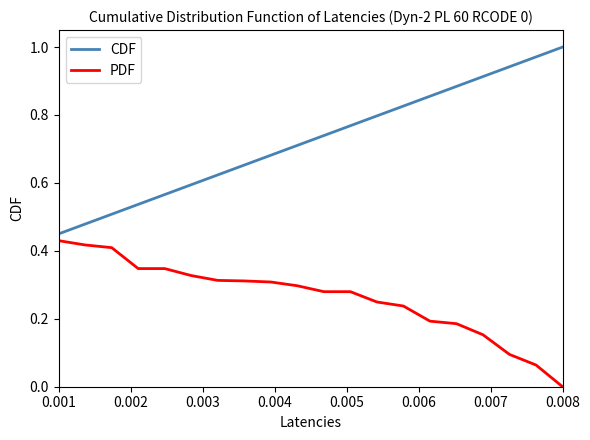

Rank the series by their average value, from lowest to highest.

PDF, CDF